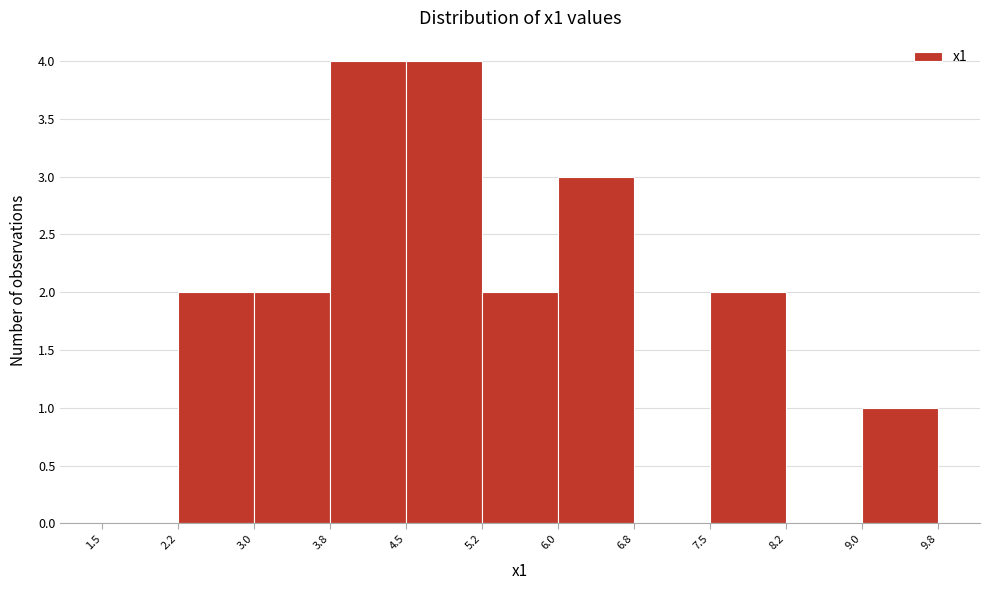

Reading left to right, transcribe this chart: for each bar, give the range it covers on the x-axis and its height. The values are not printed on the chart, so give them approximately, as read against the axis.

1.5 to 2.2: 0
2.2 to 3.0: 2
3.0 to 3.8: 2
3.8 to 4.5: 4
4.5 to 5.2: 4
5.2 to 6.0: 2
6.0 to 6.8: 3
6.8 to 7.5: 0
7.5 to 8.2: 2
8.2 to 9.0: 0
9.0 to 9.8: 1